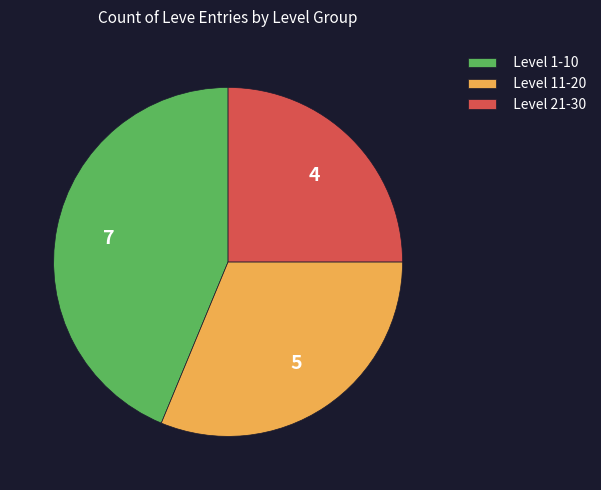

What is the ratio of the value at Level 21-30 to the value at Level 11-20?

0.8